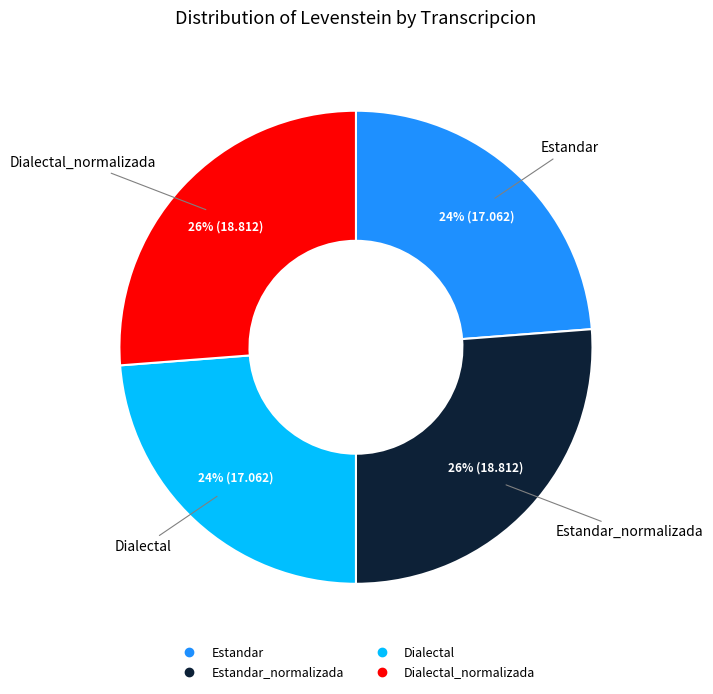

Is there a majority slice in this chart?

No